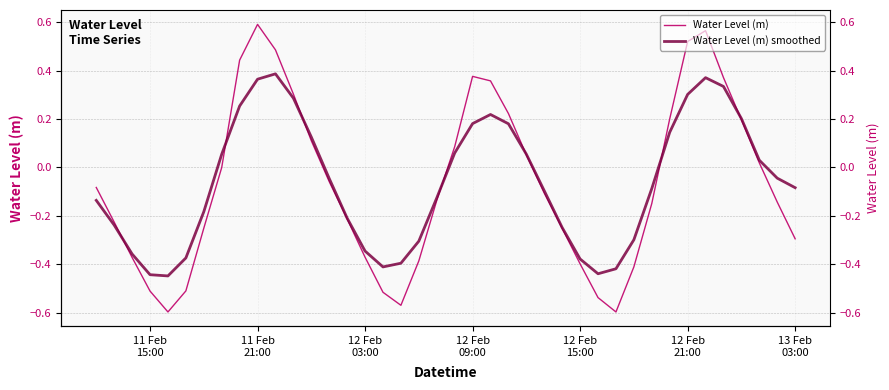

How many data points in Water Level (m) are above 0?

16